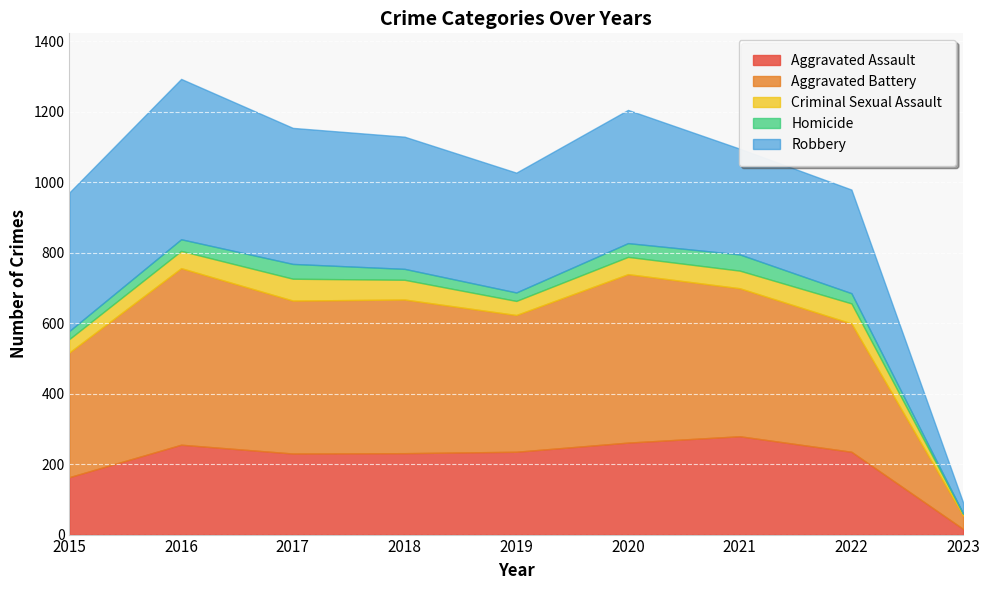

Where is the first local maximum for Aggravated Assault?

2016